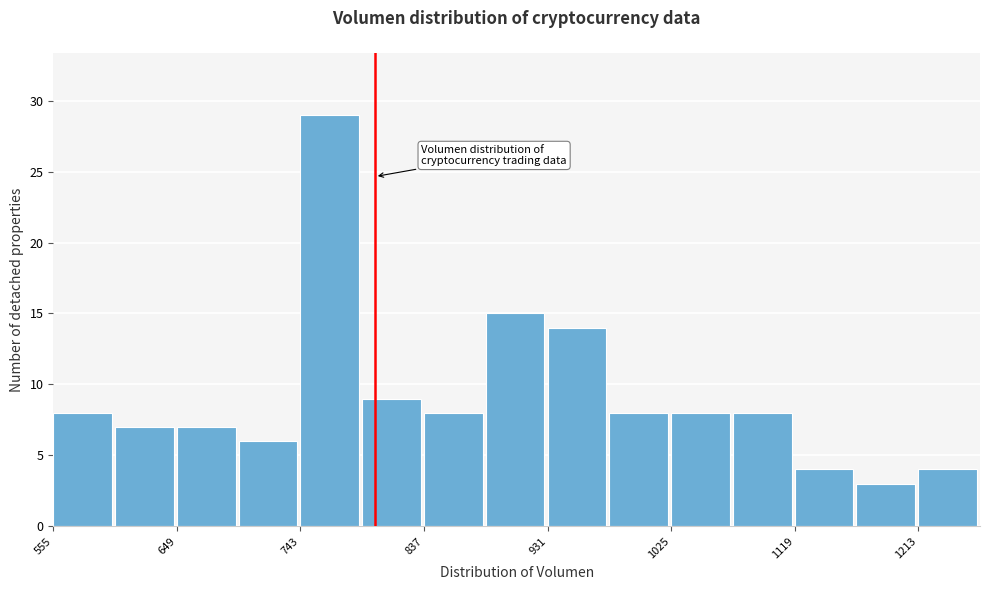

Reading left to right, list every bar in this chart as the range it spans on the x-axis followed by its height. Neither the bar edges nor the heights are printed on the chart, so give them approximately, as read against the axes.

560 to 600: 8
600 to 650: 7
650 to 700: 7
700 to 740: 6
740 to 790: 29
790 to 840: 9
840 to 880: 8
880 to 930: 15
930 to 980: 14
980 to 1030: 8
1030 to 1070: 8
1070 to 1120: 8
1120 to 1170: 4
1170 to 1210: 3
1210 to 1260: 4